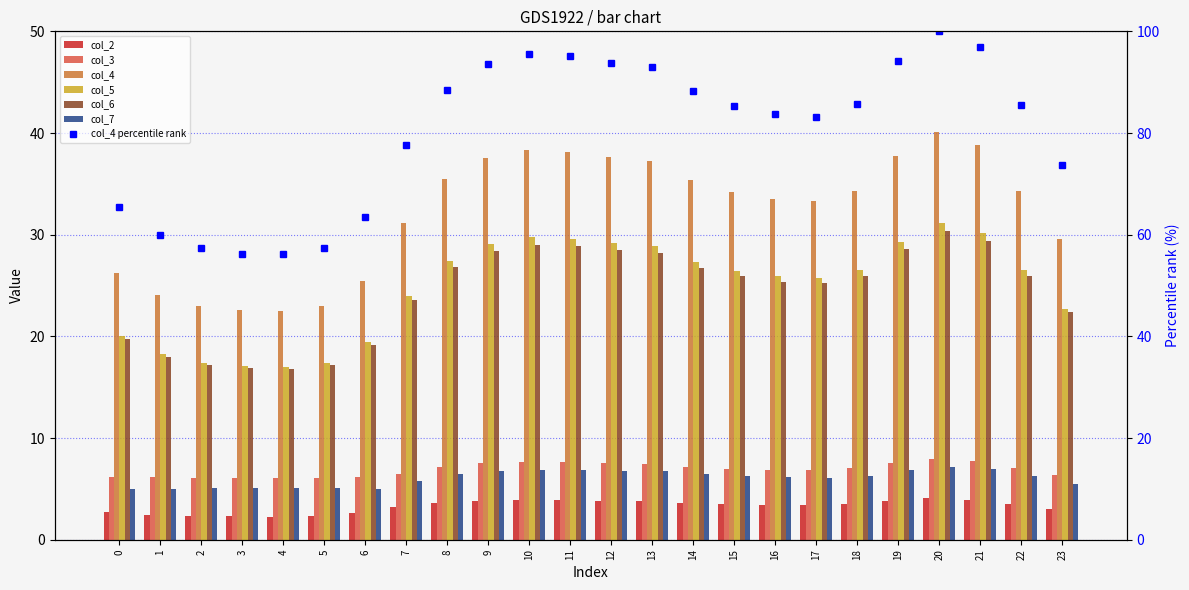

What is the lowest value of the col_4 series?

22.5